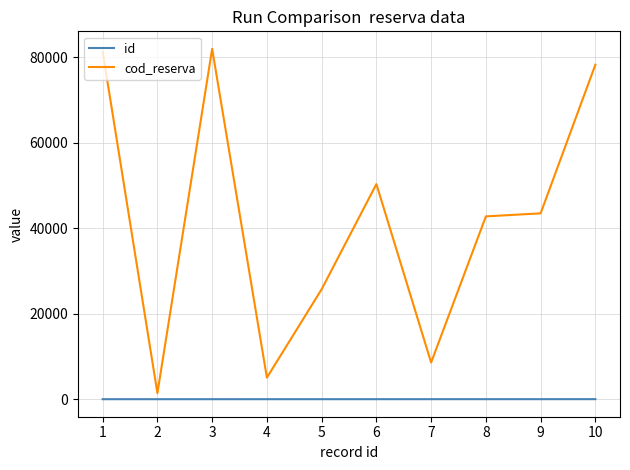

What are all the series names shown in the legend?

id, cod_reserva